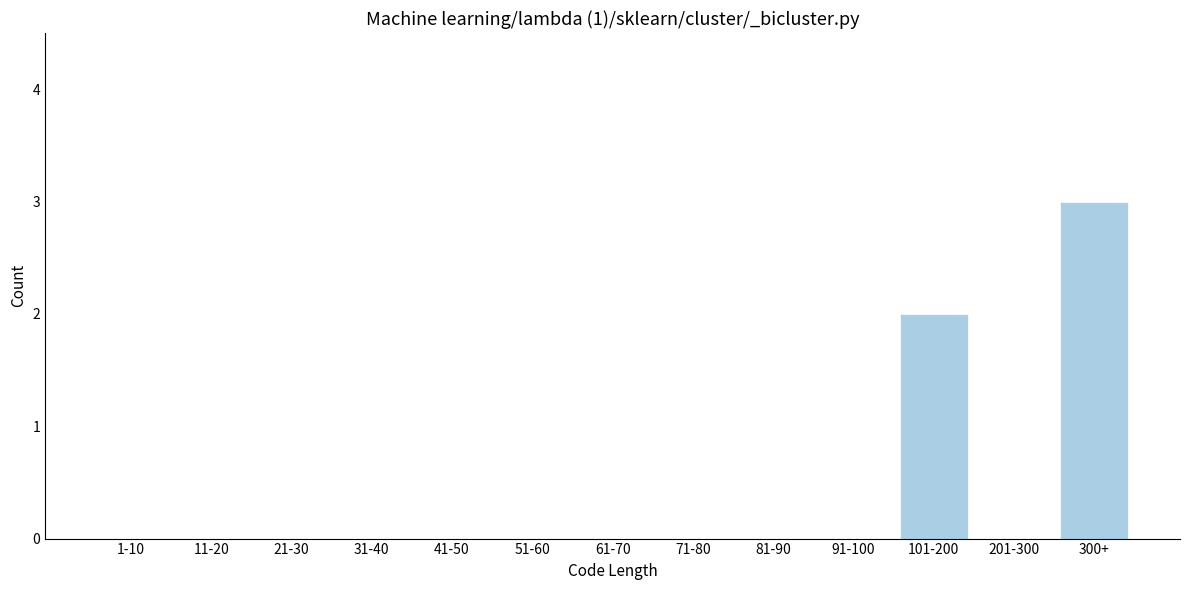

Reading left to right, extract all data points from this chart.

1-10=0	11-20=0	21-30=0	31-40=0	41-50=0	51-60=0	61-70=0	71-80=0	81-90=0	91-100=0	101-200=2	201-300=0	300+=3